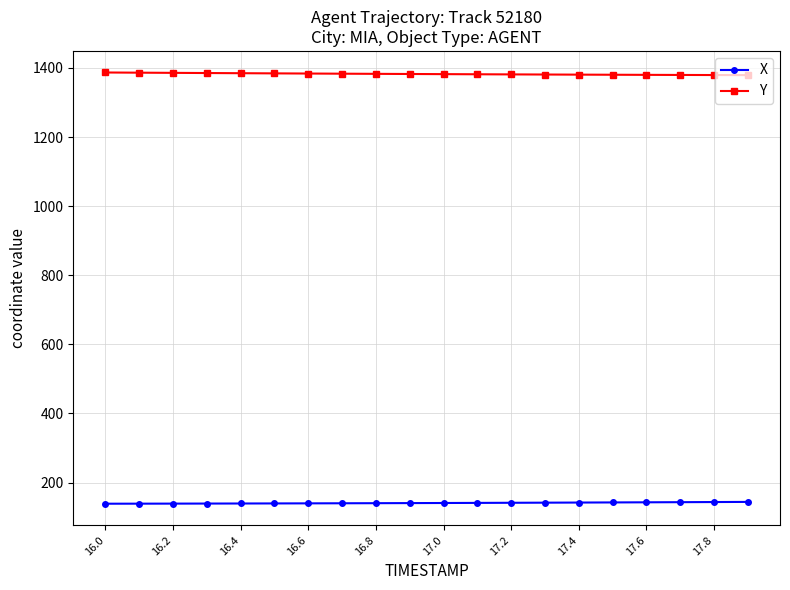

List the series in order of their overall mean, highest first.

Y, X